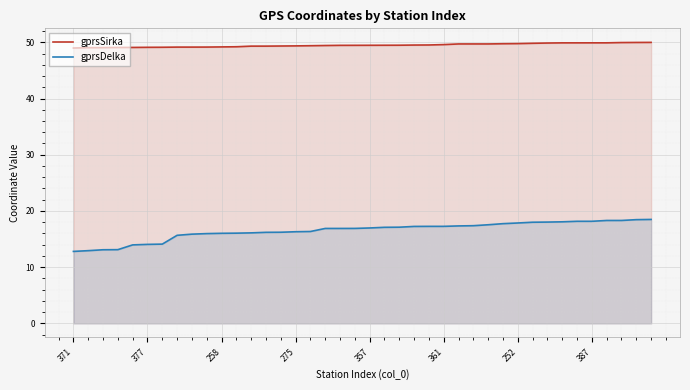

Rank the series by their average value, from highest to lowest.

gprsSirka, gprsDelka